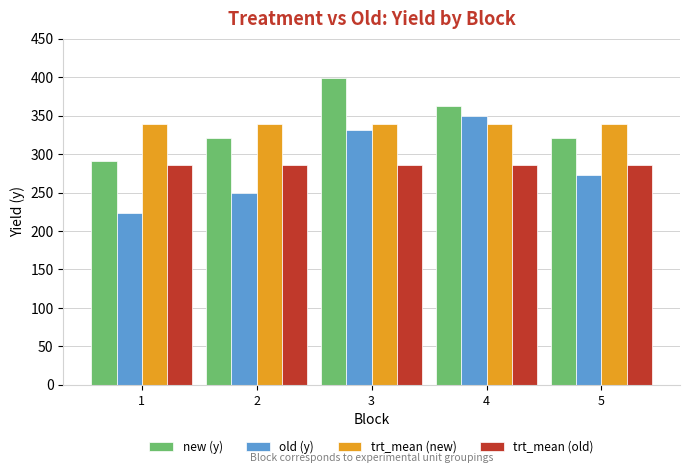

What are all the series names shown in the legend?

new (y), old (y), trt_mean (new), trt_mean (old)